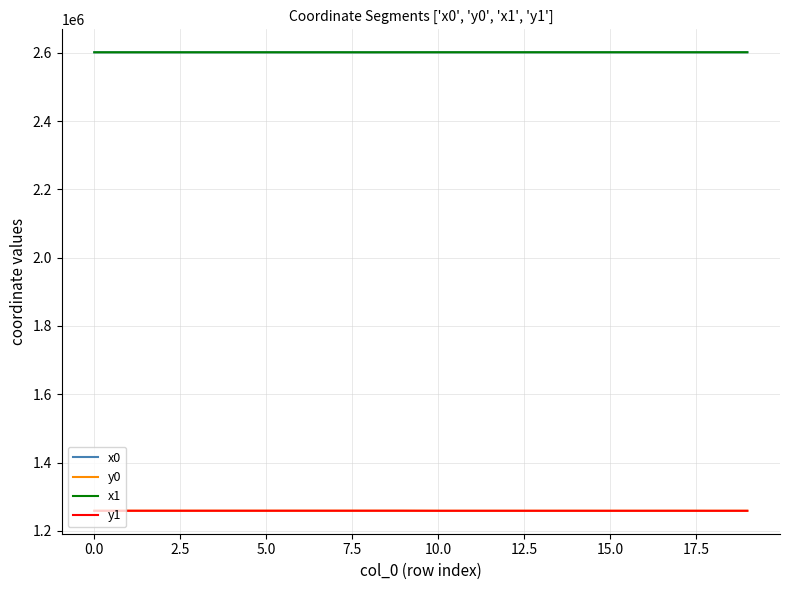

What are all the series names shown in the legend?

x0, y0, x1, y1